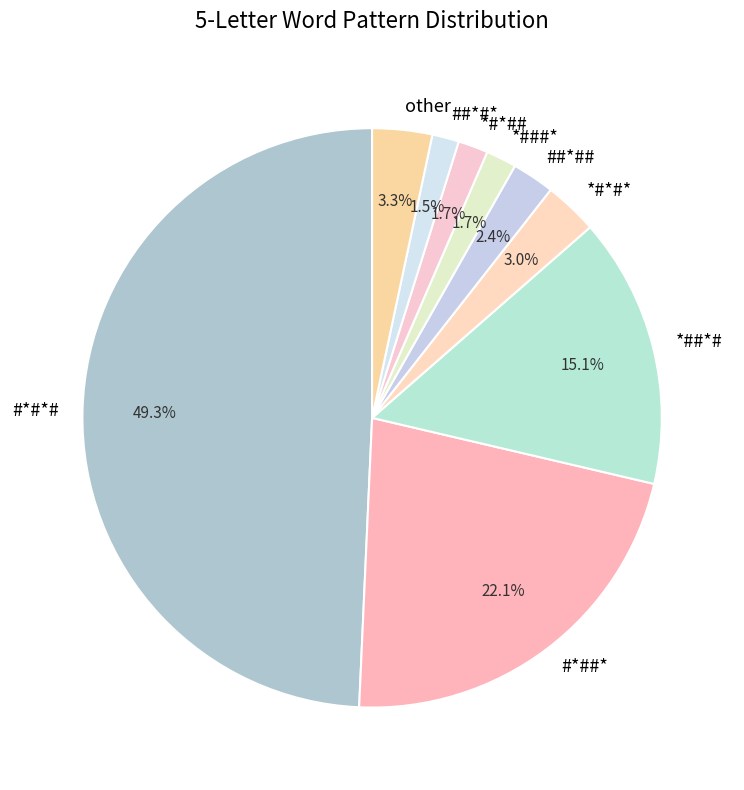

The *###* slice represents 2% of the pie. True or false?

True